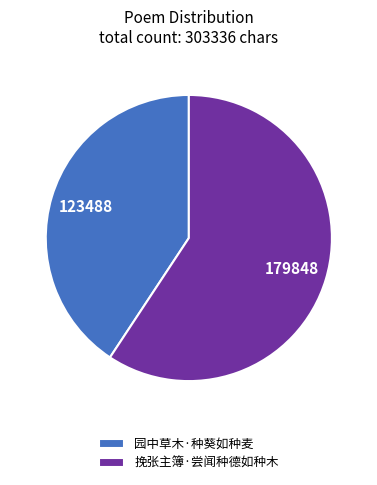

What is the largest slice in the pie chart?

挽张主簿·尝闻种德如种木